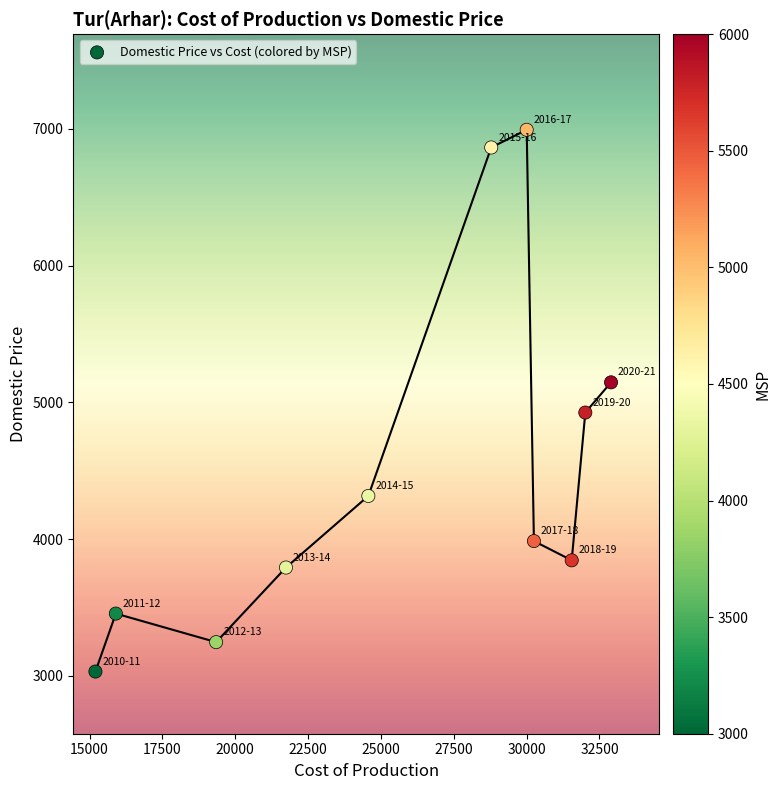

What is the average Y value?

4509.0